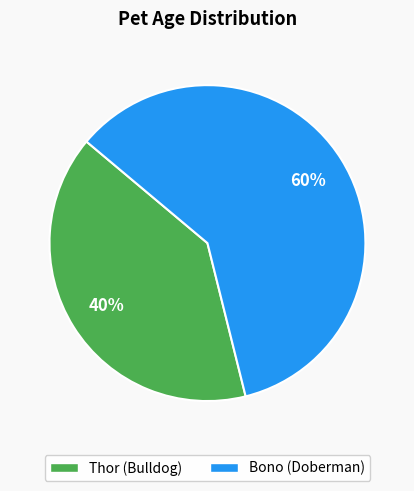

To the nearest percent, what is the average slice percentage?

50%